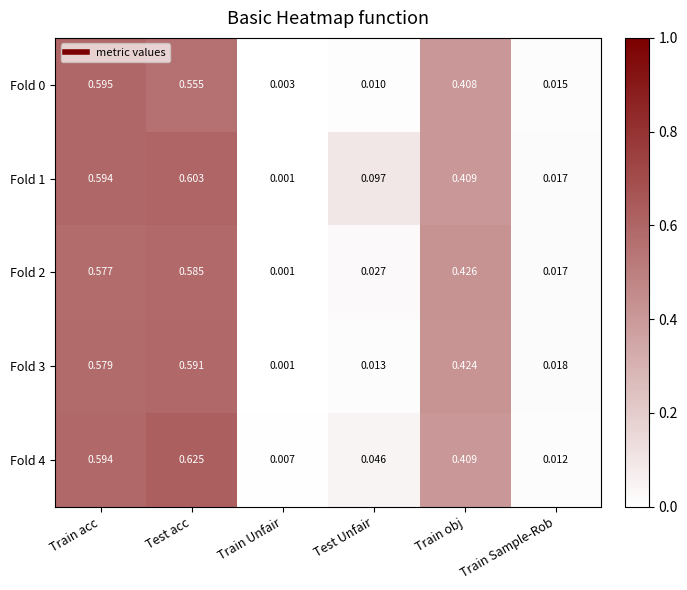

At which label is Fold 0 closest to 0?

Train Unfair